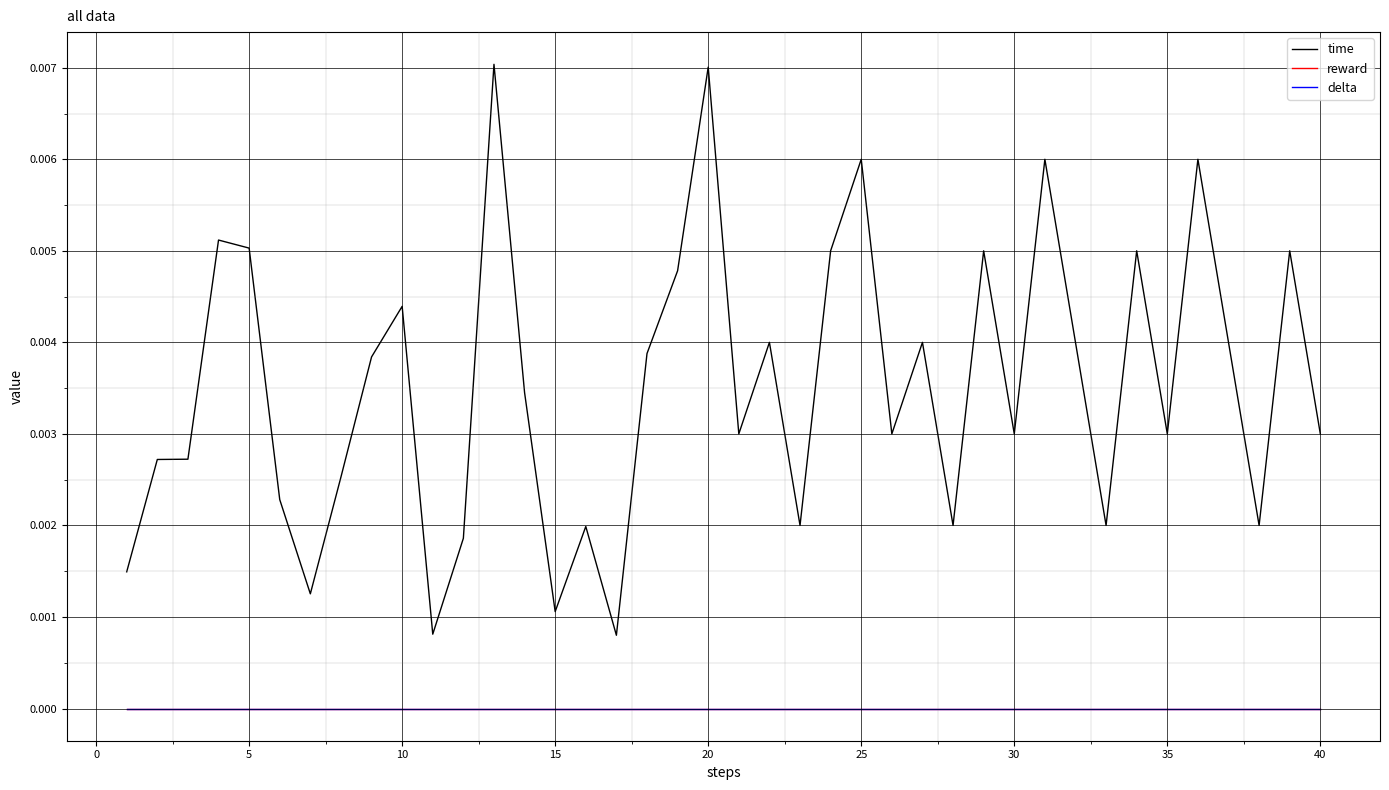

Does the chart have visible grid lines?

Yes